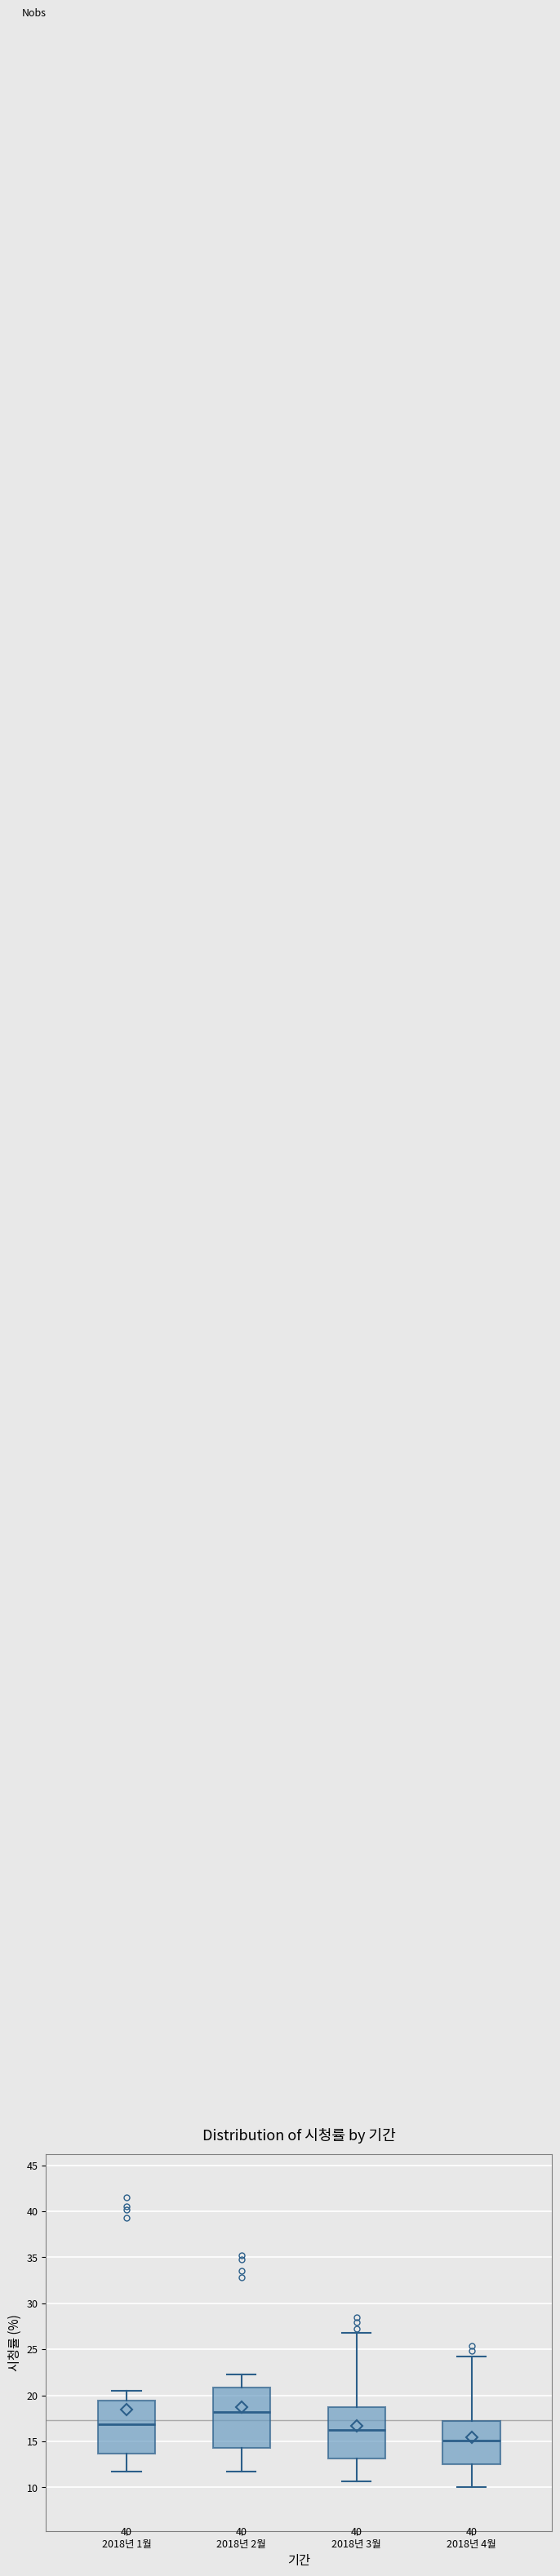

Reading left to right, transcribe this box plot: for each box, give where its median line is, the range the box spans, and where its two whiskers end, as read against the y-axis. The values are not printed on the chart, so give them approximately, as read against the axis.

2018년 1월: median 17.0, box 13.5 to 19.5, whiskers 11.5 to 20.5
2018년 2월: median 18.0, box 14.5 to 21.0, whiskers 11.5 to 22.5
2018년 3월: median 16.5, box 13.0 to 19.0, whiskers 10.5 to 27.0
2018년 4월: median 15.0, box 12.5 to 17.0, whiskers 10.0 to 24.0